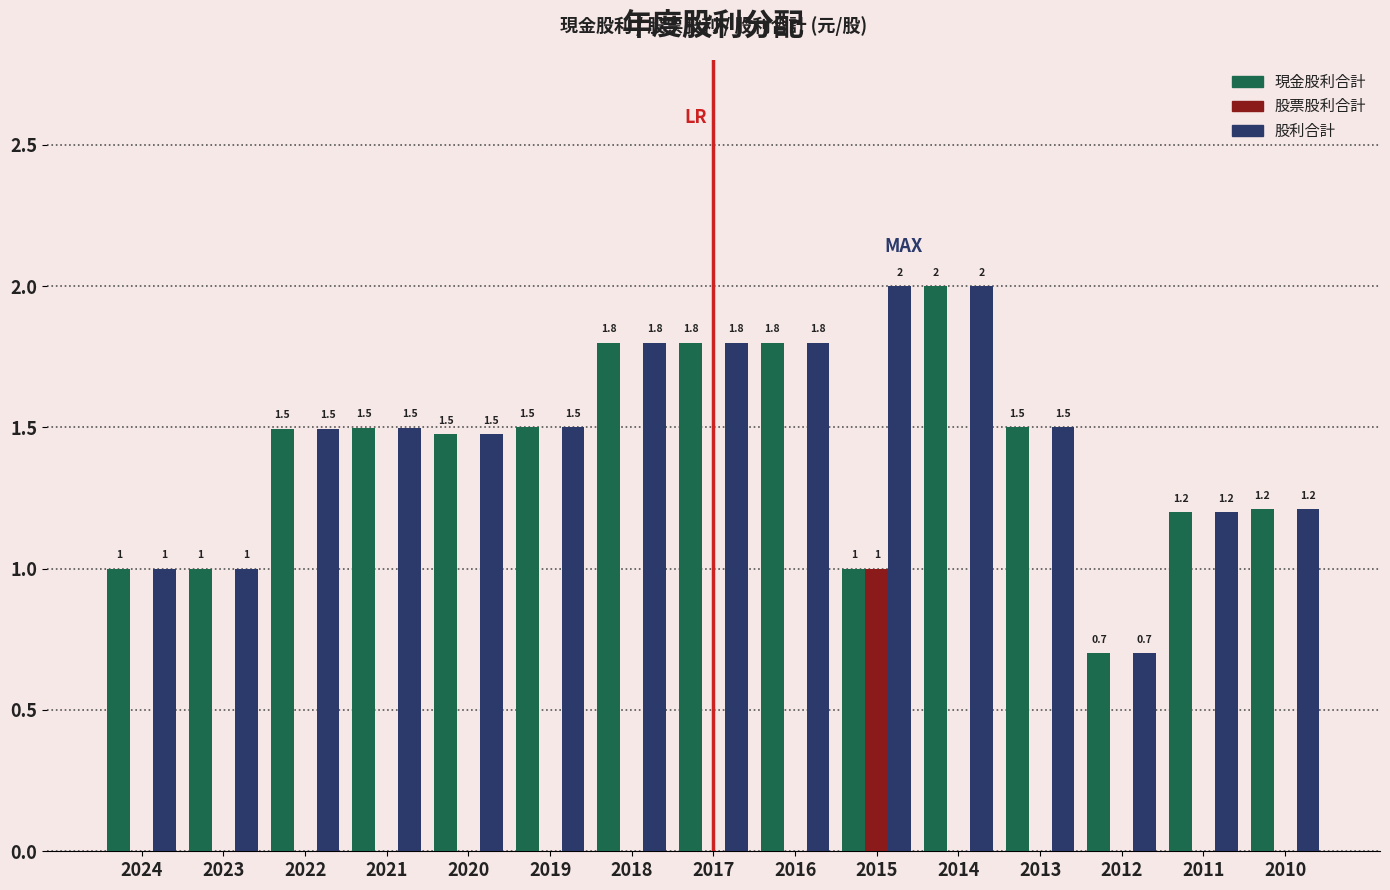

What is the maximum value shown in the chart?

2.0